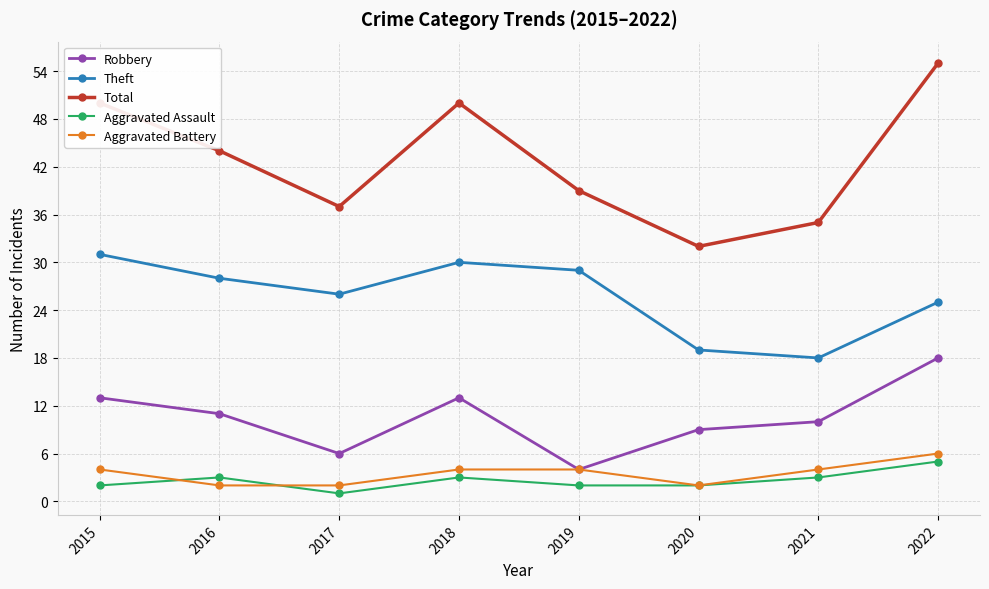

True or false: Theft and Total intersect in this chart.

False